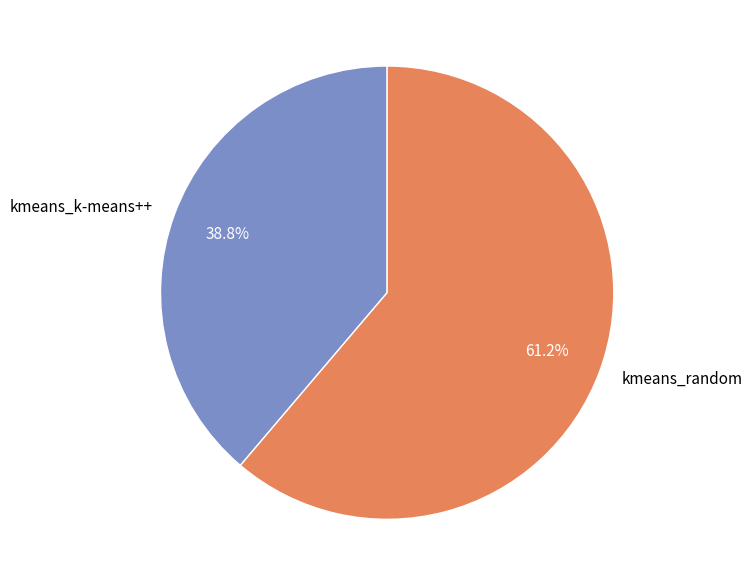

Count the number of slices in the pie.

2